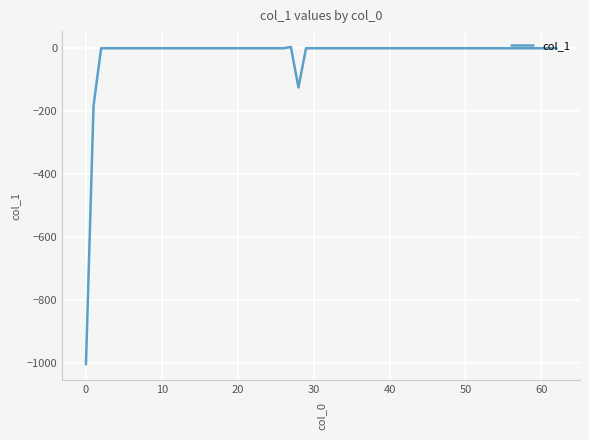

What is the sum of all values?

-1308.2